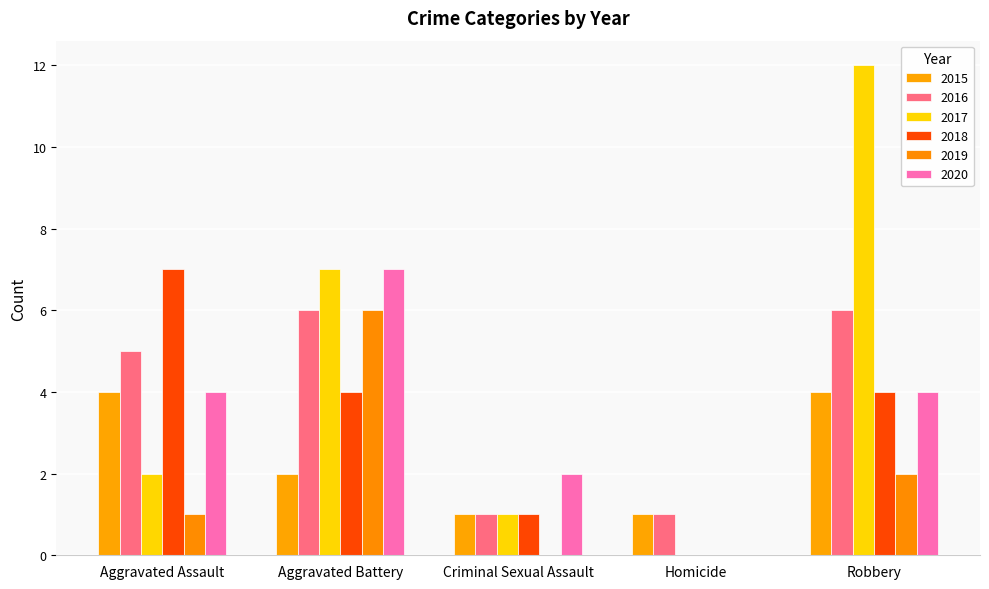

What is the label of the 2nd bar from the right?

Homicide